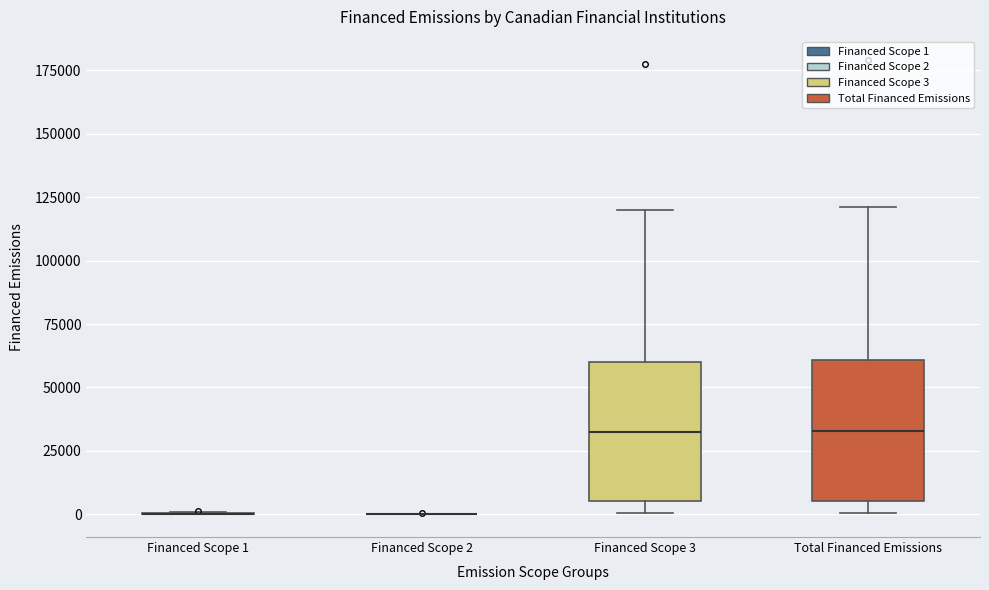

Reading left to right, read every box against the y-axis: the position of its median line, the range the box covers, and the ends of its whiskers. The values are not printed on the chart, so give them approximately, as read against the axis.

Financed Scope 1: box collapsed to a line at 0, whiskers 0 to 0
Financed Scope 2: box collapsed to a line at 0, whiskers 0 to 0
Financed Scope 3: median 30000, box 5000 to 60000, whiskers 0 to 120000
Total Financed Emissions: median 35000, box 5000 to 60000, whiskers 0 to 120000